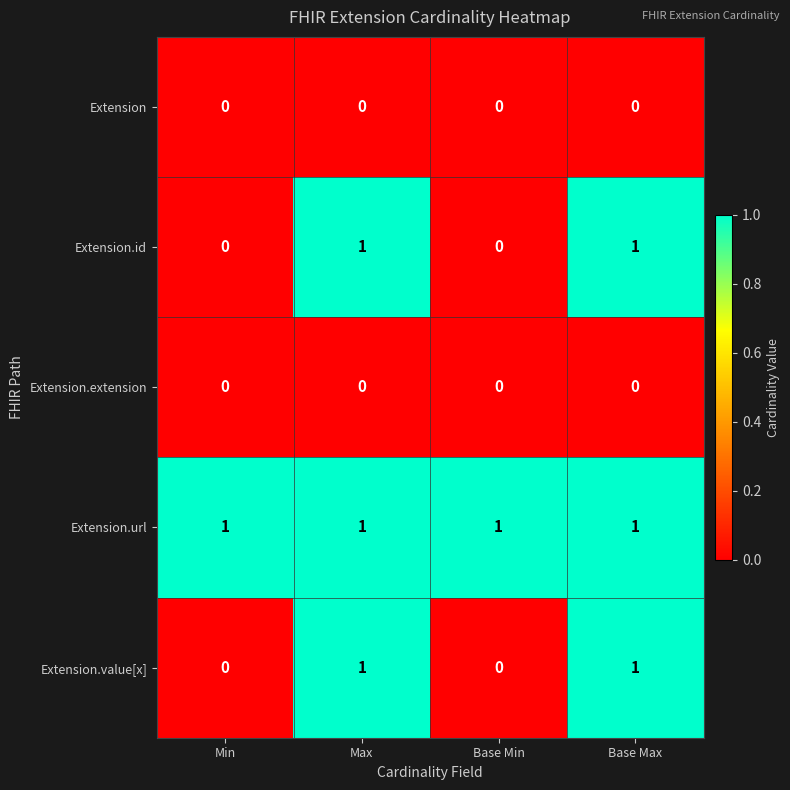

Reading left to right, what are all the values shown in this chart?

Extension: Min=0	Max=0	Base Min=0	Base Max=0
Extension.id: Min=0	Max=1	Base Min=0	Base Max=1
Extension.extension: Min=0	Max=0	Base Min=0	Base Max=0
Extension.url: Min=1	Max=1	Base Min=1	Base Max=1
Extension.value[x]: Min=0	Max=1	Base Min=0	Base Max=1